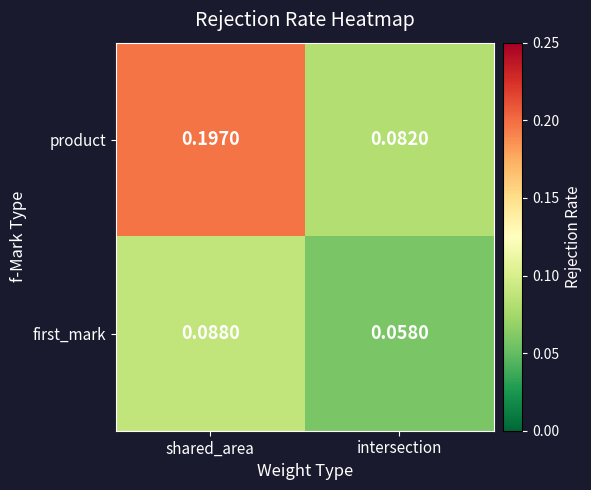

List the series in order of their peak value, highest first.

product, first_mark